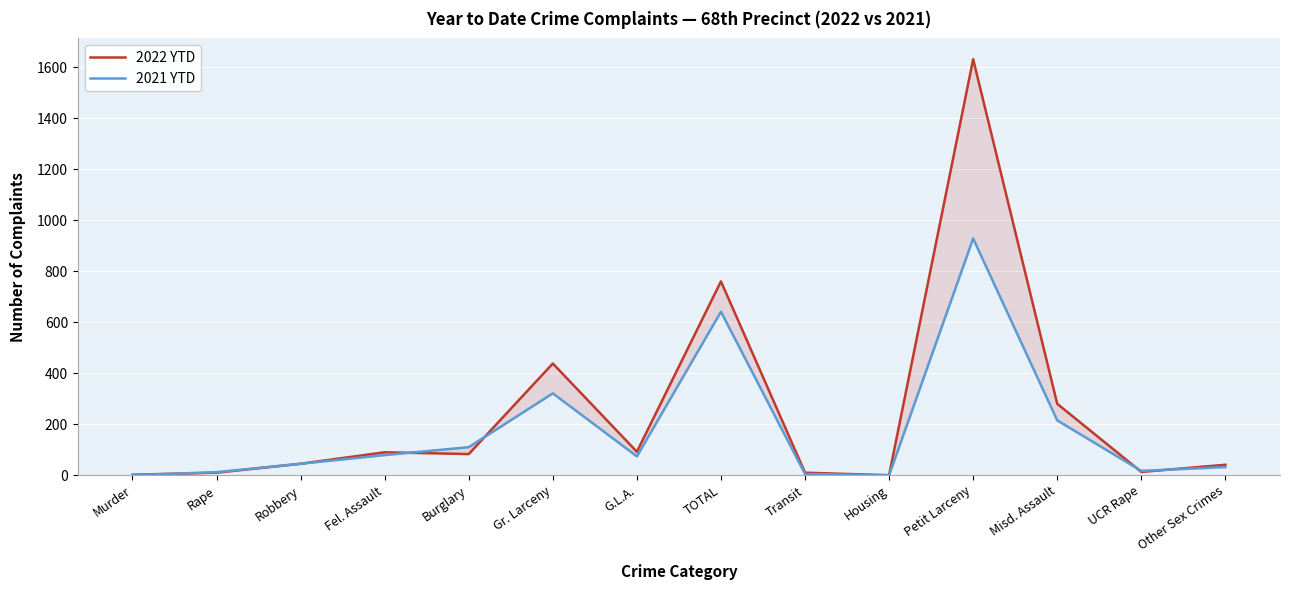

At how many categories does at least one series exceed 1172?

1